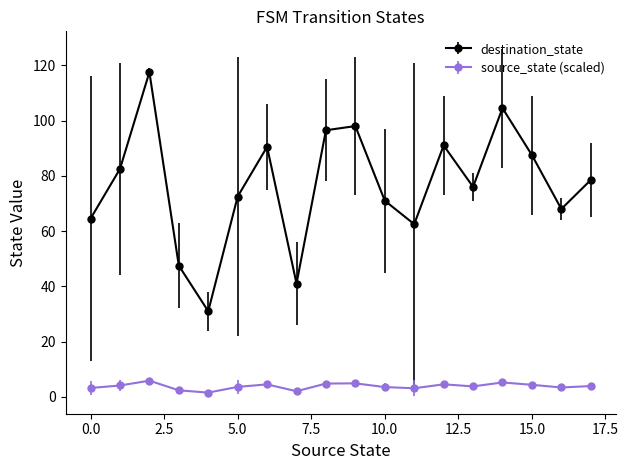

Which series has the largest range (max minus min)?

destination_state